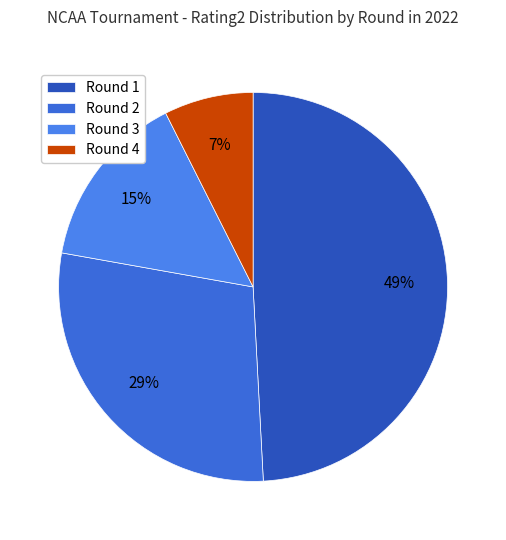

Count the number of slices in the pie.

4